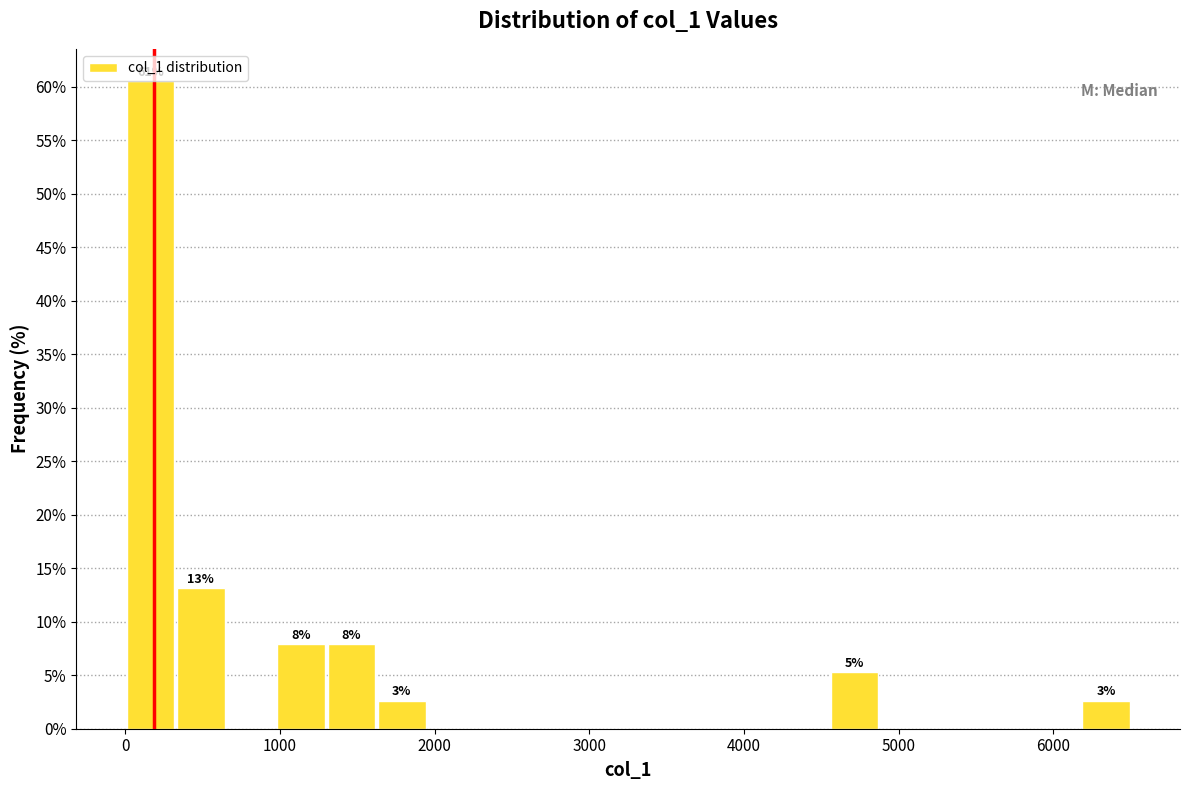

Around what value on the x-axis is the tallest bar? Give the approximate position of its centre, as read against the axis.

200